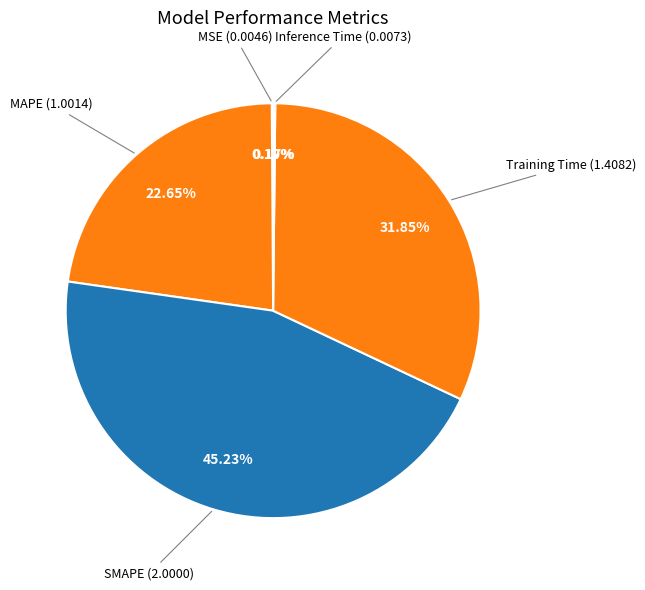

Does any single category account for the majority?

No